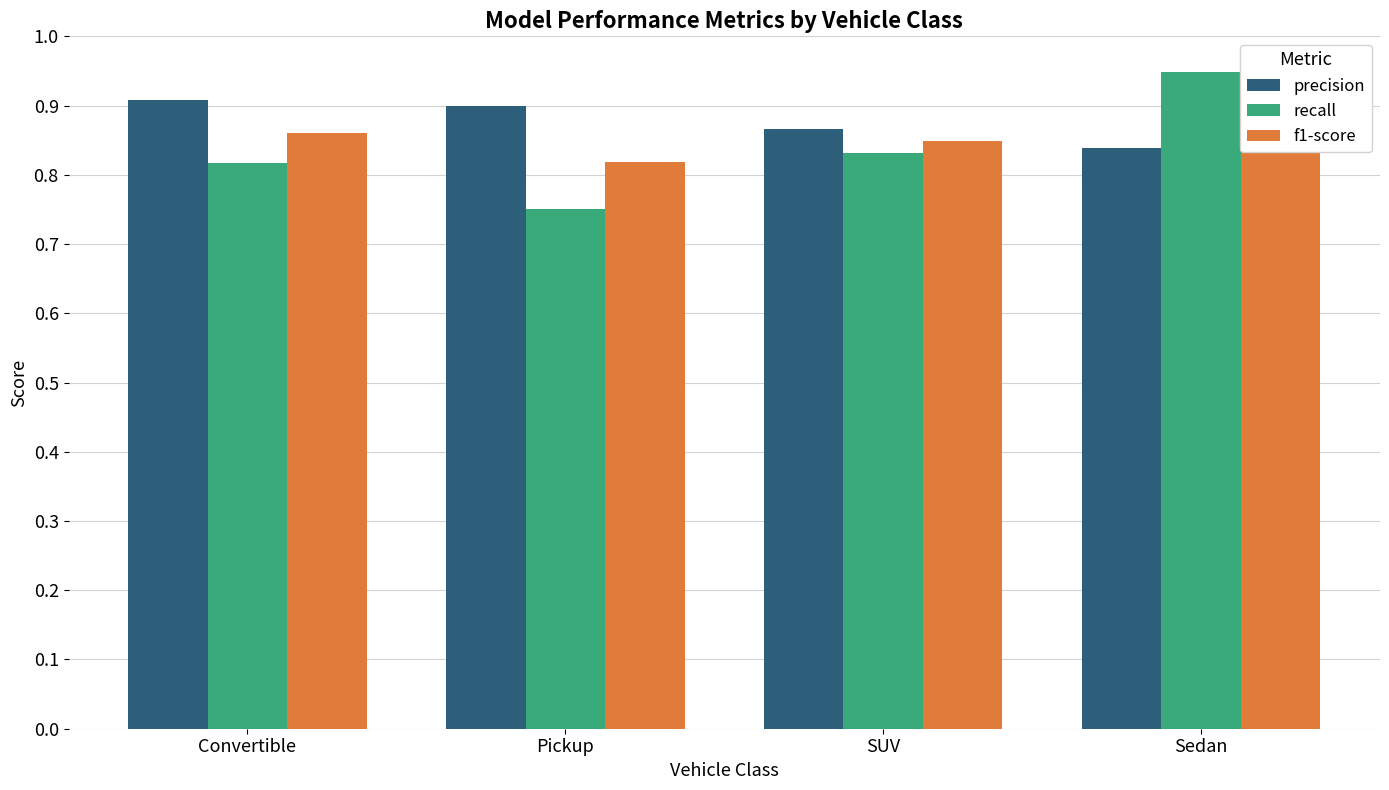

The value of precision at Sedan is 1.2. True or false?

False